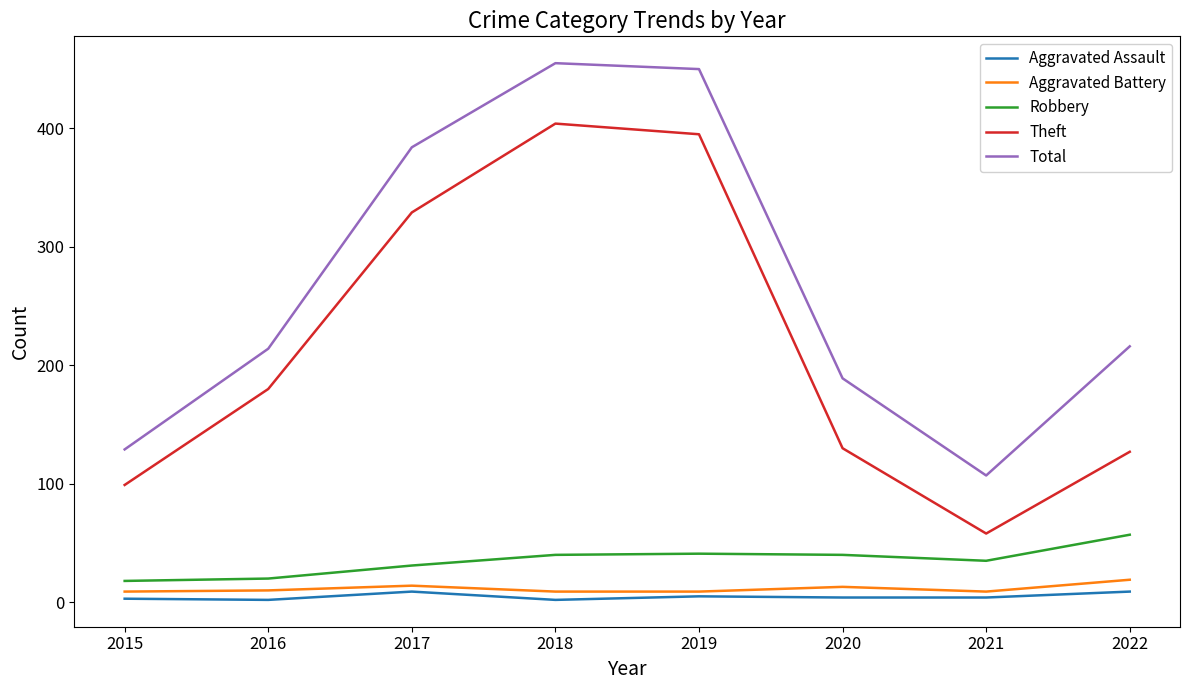

The Robbery series shows 5 at 2016. True or false?

False